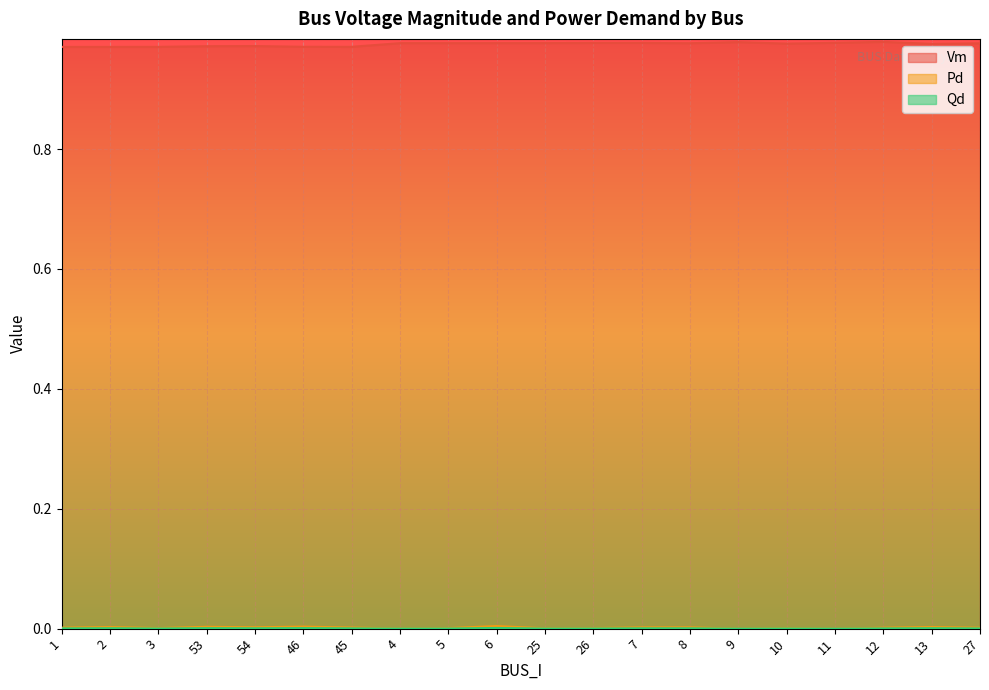

What is the label of the 12th point from the left?

26